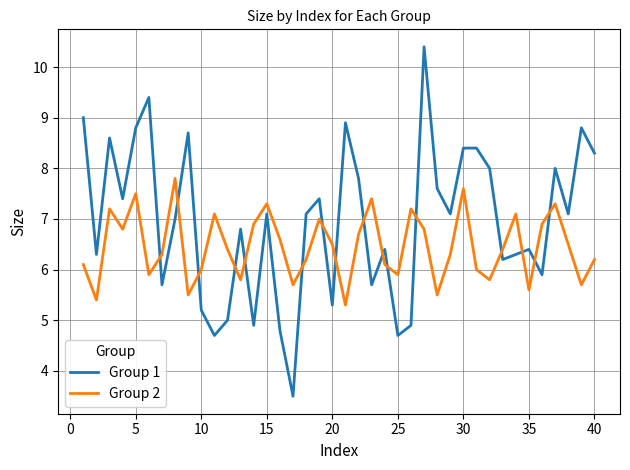

What is the minimum value shown in the chart?

3.5